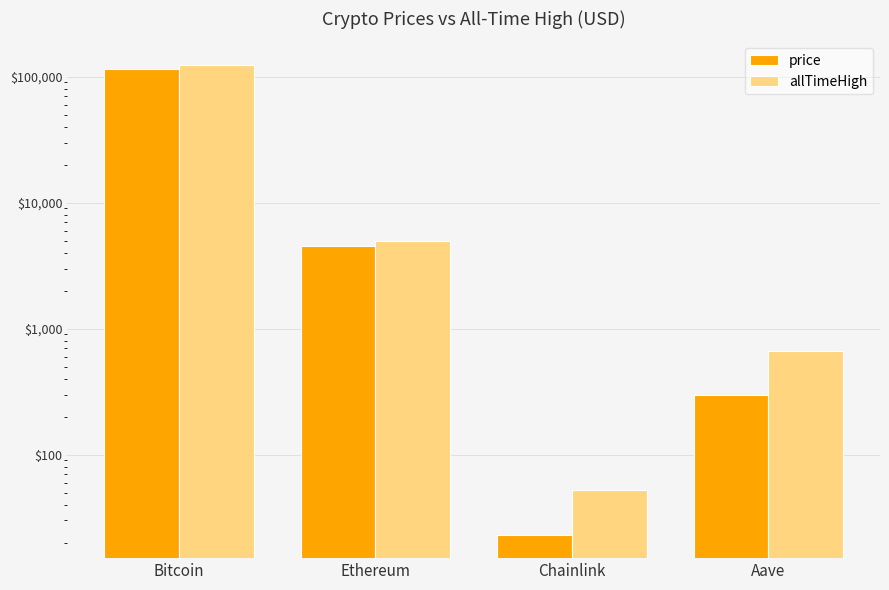

What position from the right is Chainlink?

2